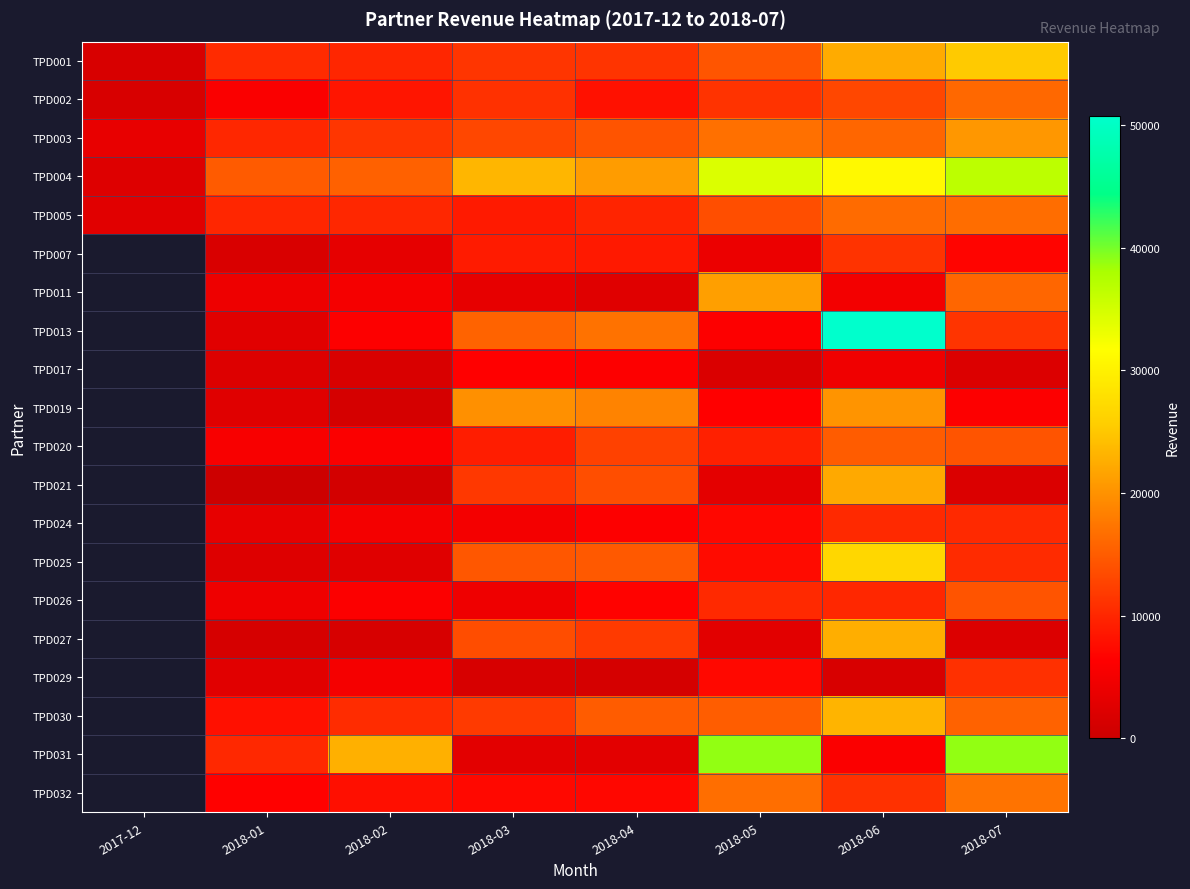

The value of TPD011 at 2018-06 is 4882.0. True or false?

True